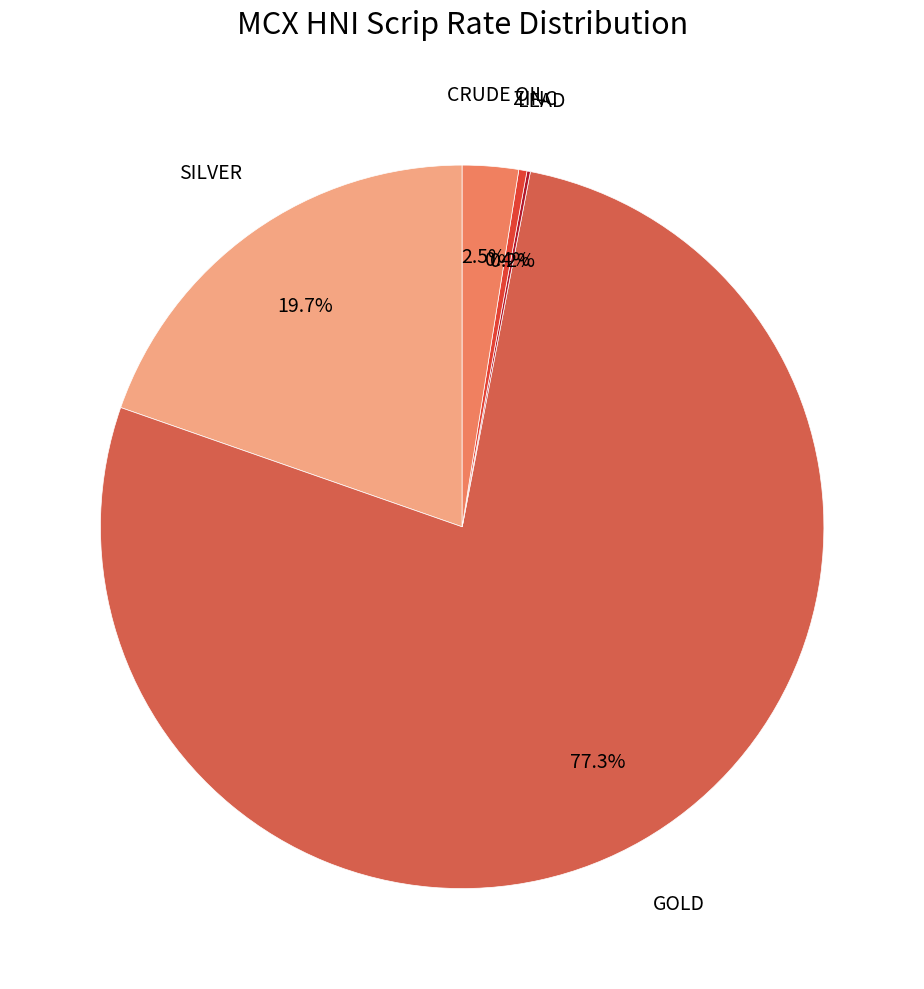

Is there any slice that represents more than half of the pie?

Yes